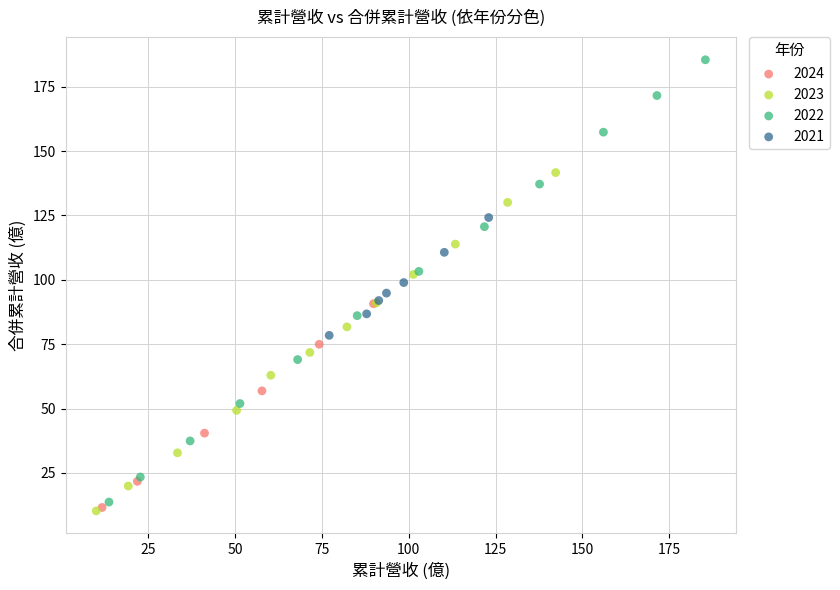

Which series has the largest Y range (max minus min)?

2022